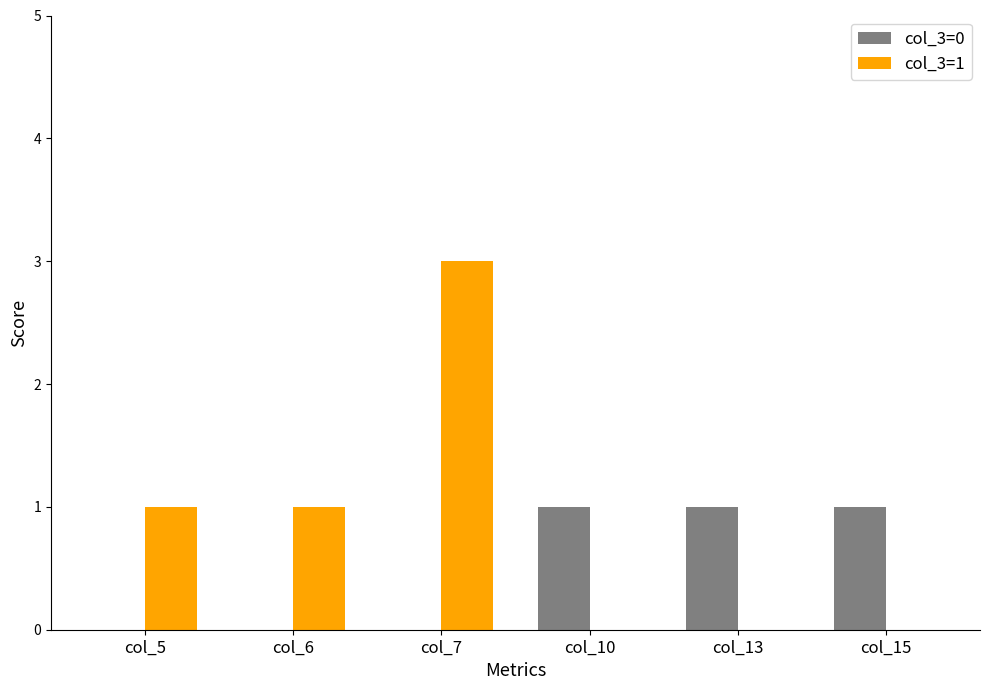

Which series has the largest total across all categories?

col_3=1